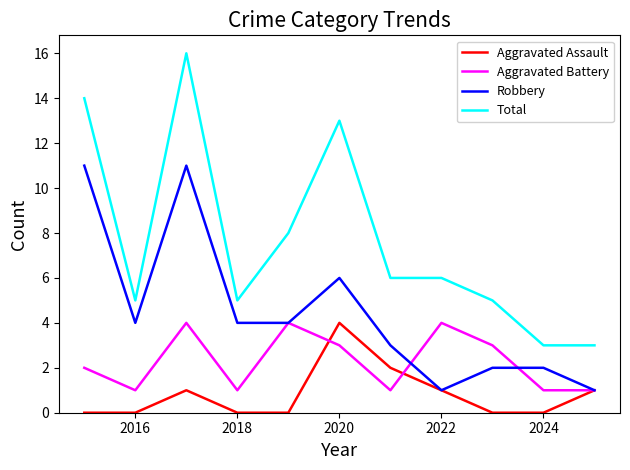

Which series has the largest range (max minus min)?

Total